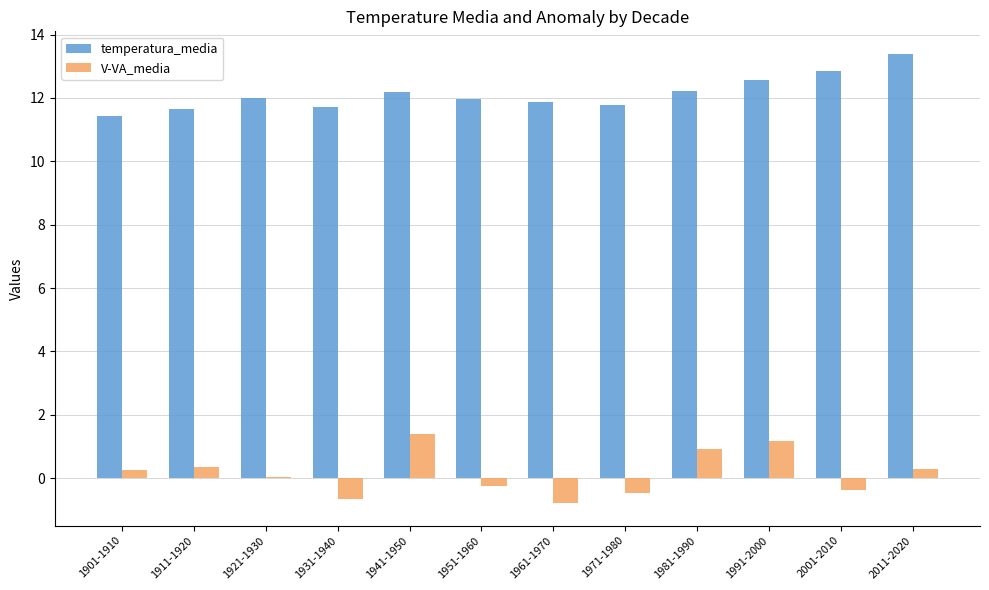

Does the chart contain stacked bars?

No